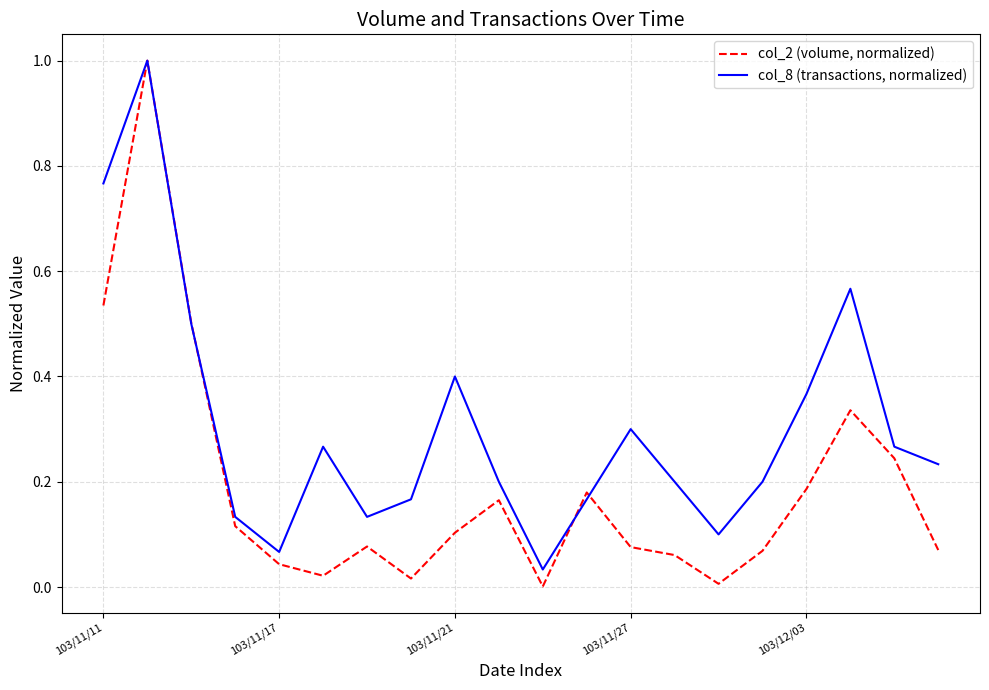

What is the difference between the maximum and second lowest values in the col_2 (volume, normalized) series?

1.0